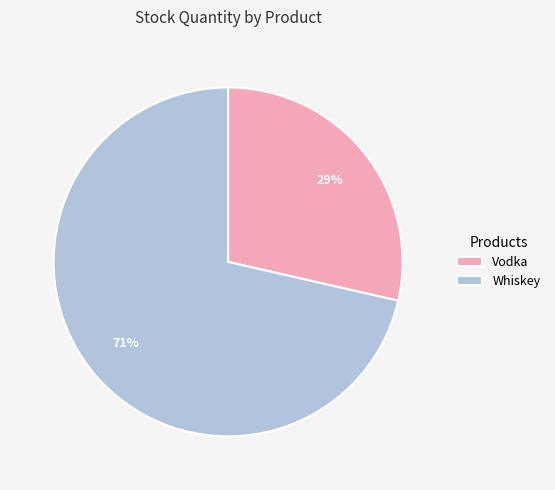

Is Vodka the majority of the pie?

No